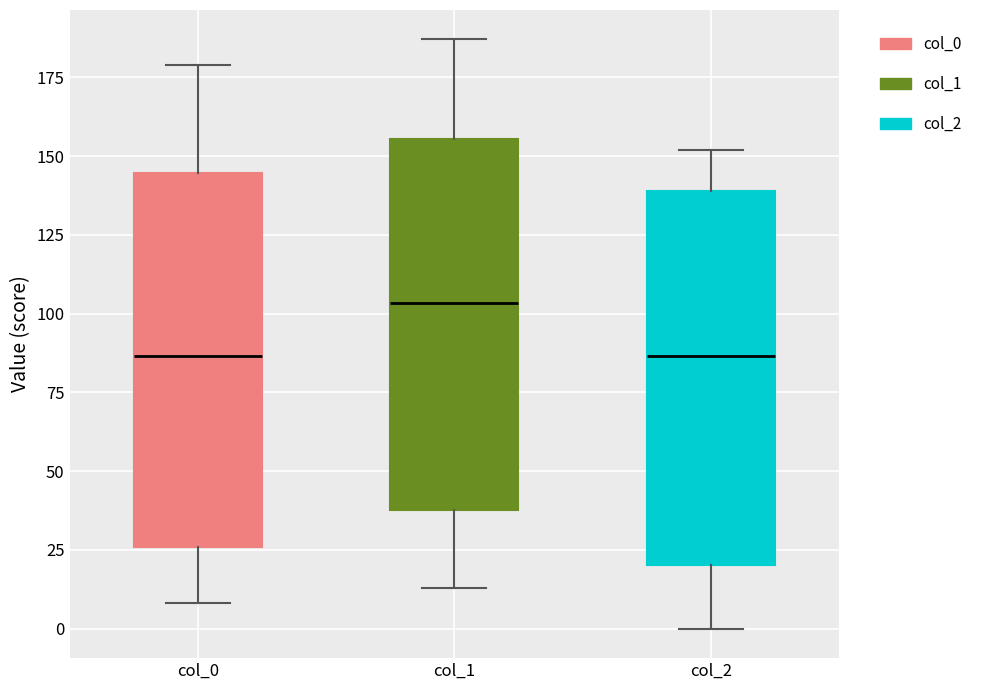

Reading left to right, transcribe this box plot: for each box, give where its median line is, the range the box spans, and where its two whiskers end, as read against the y-axis. The values are not printed on the chart, so give them approximately, as read against the axis.

col_0: median 85, box 25 to 145, whiskers 10 to 180
col_1: median 105, box 40 to 155, whiskers 15 to 185
col_2: median 85, box 20 to 140, whiskers 0 to 150